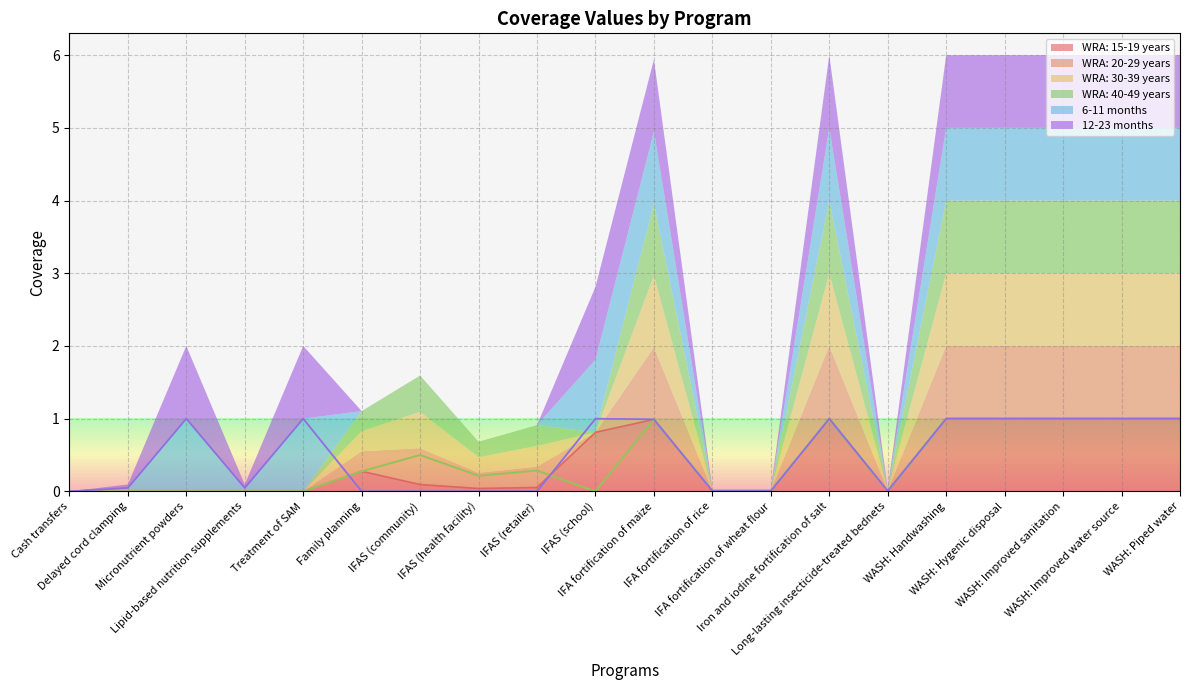

What is the spread (max minus min) of values at IFAS (health facility)?

0.2